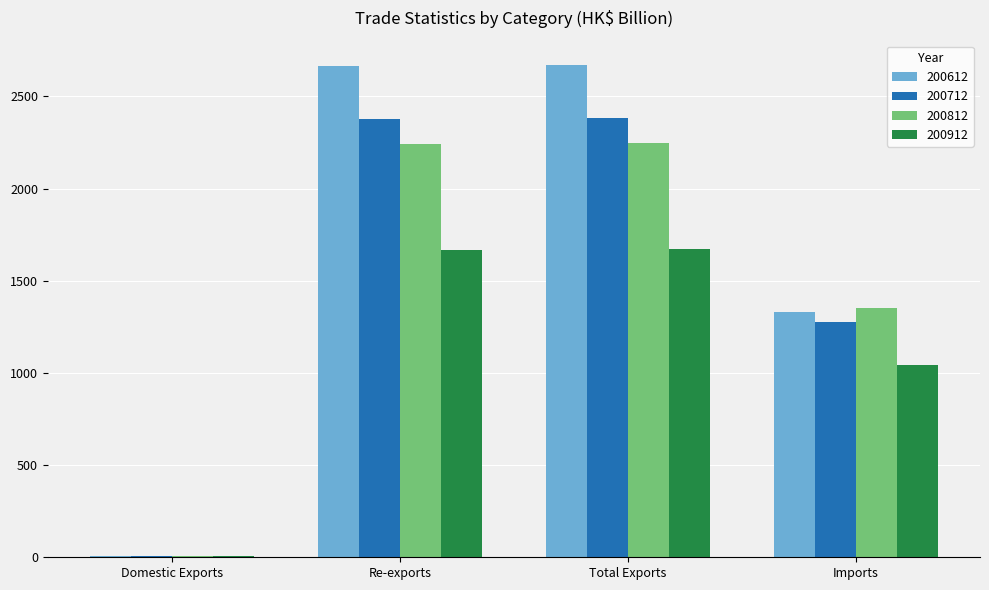

How many series are shown in this chart?

4